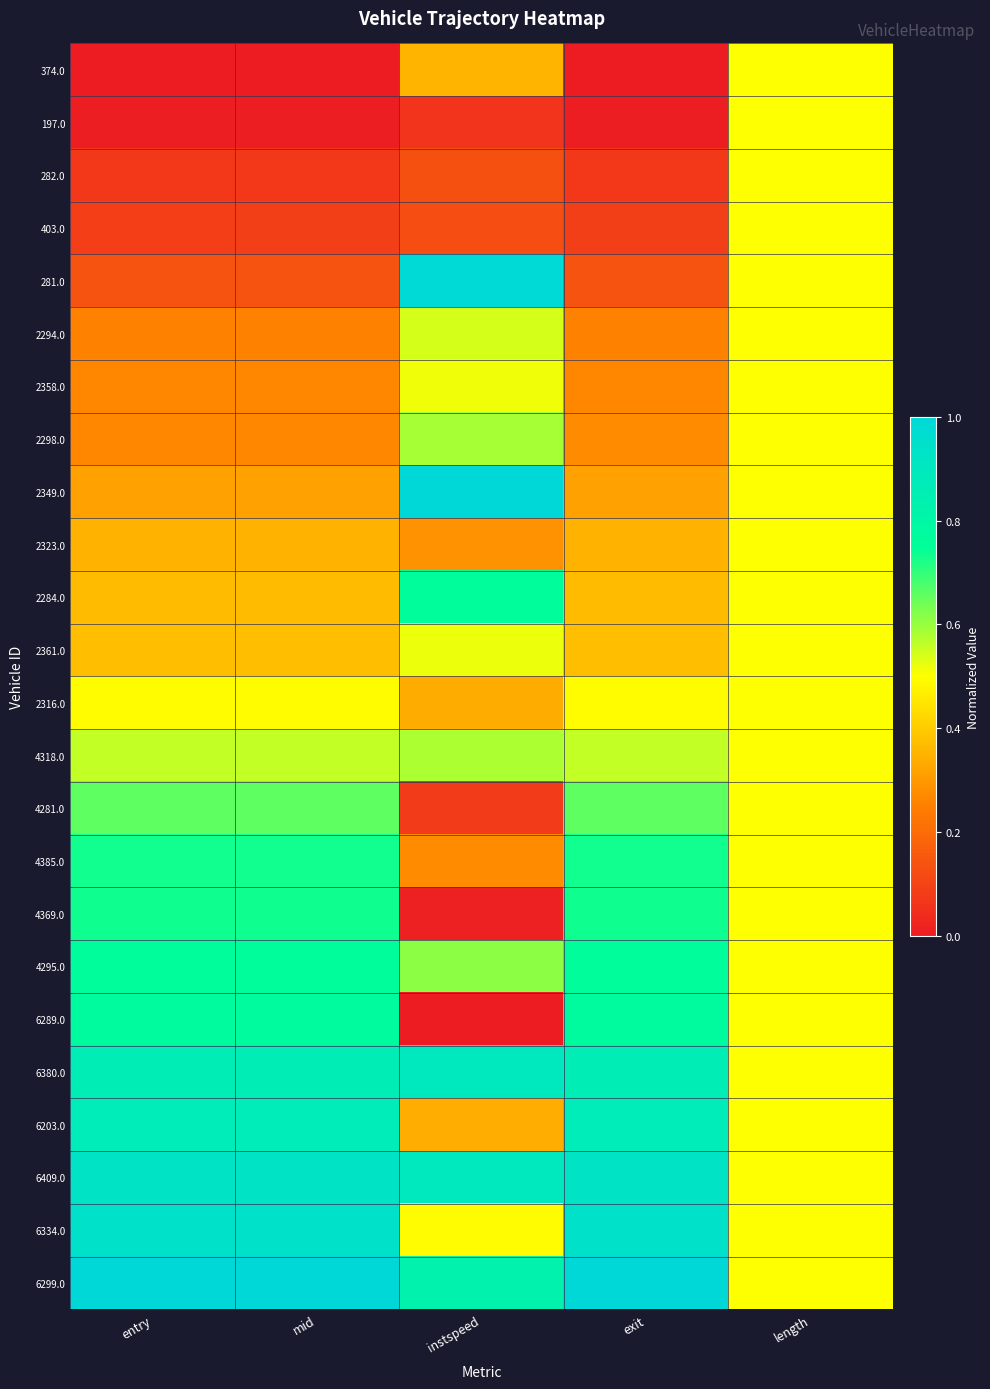

What is the spread (max minus min) of values at entry?

1.0